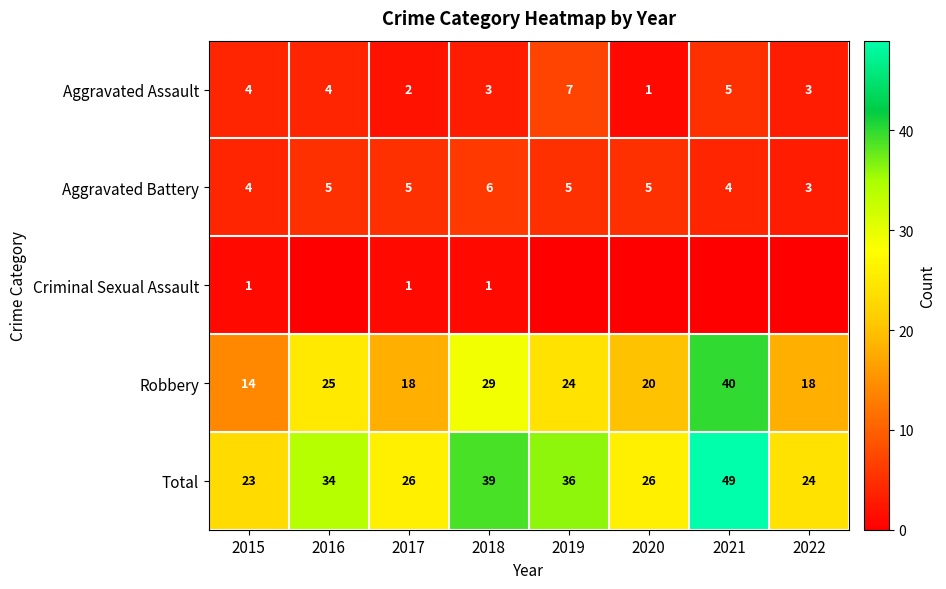

What is the spread (max minus min) of values at 2015?

22